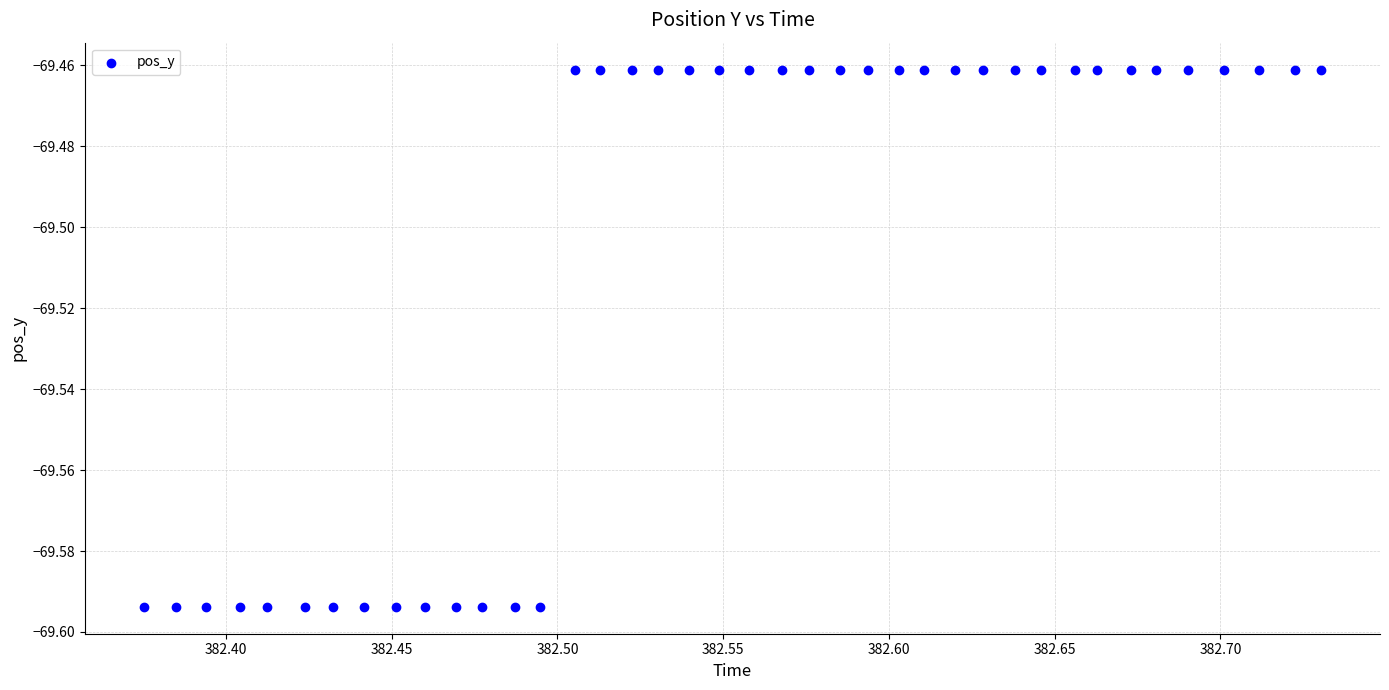

What is the range of X values (max minus min)?

0.4